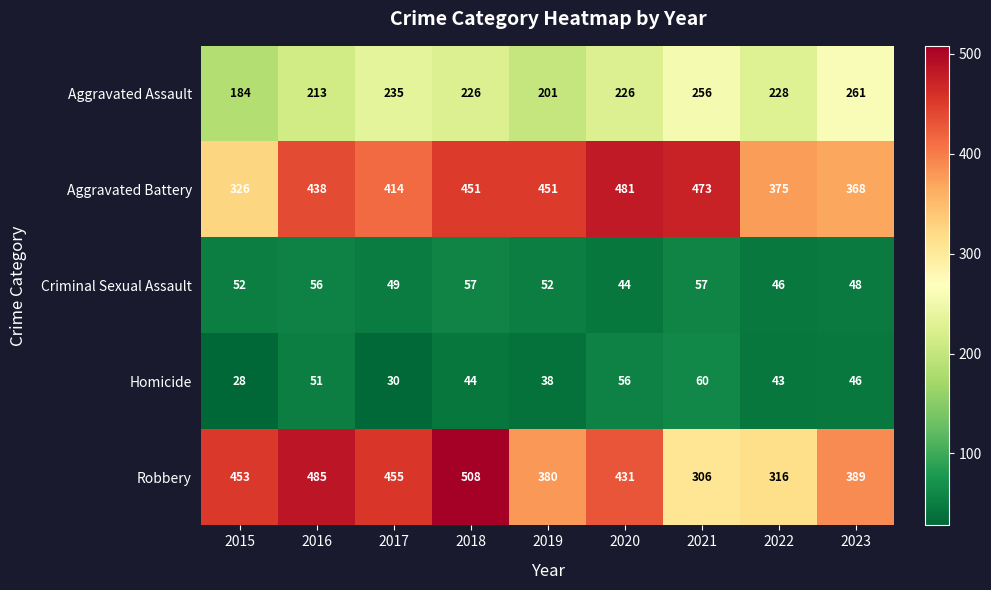

What is the sum of the Homicide values at 2017 and 2022?

73